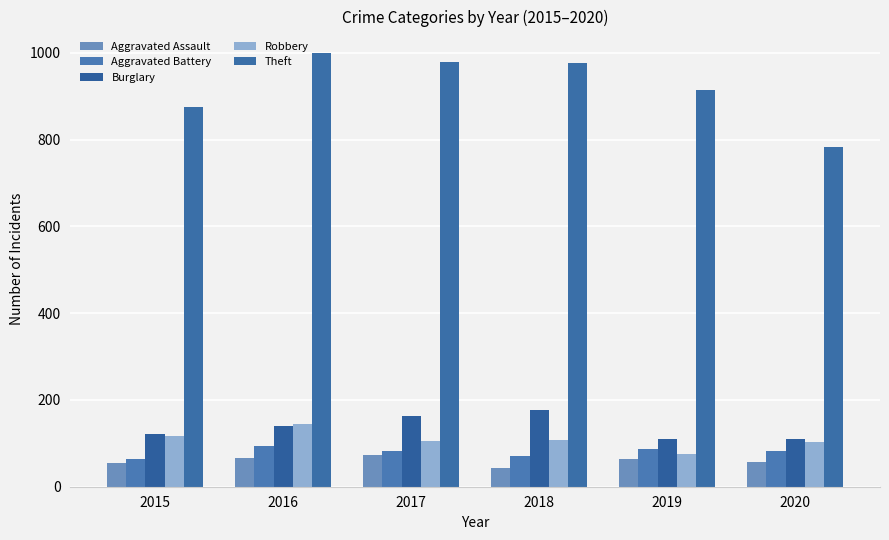

What is the sum of all Theft values?

5525